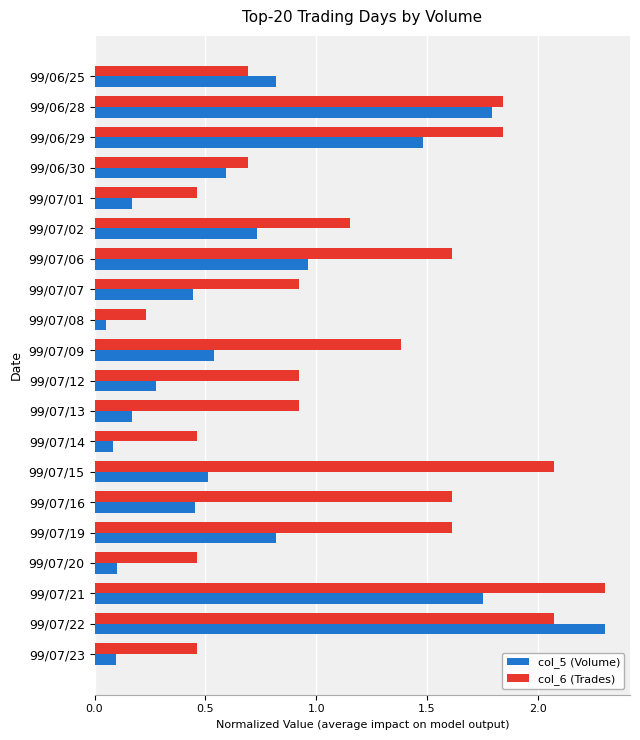

At how many categories does at least one series exceed 1?

10